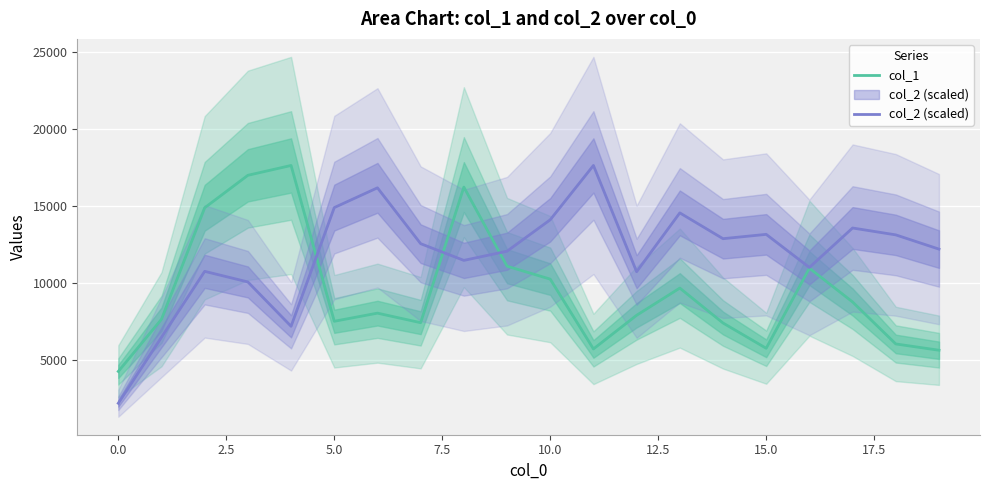

How many values in the col_2 (scaled) series exceed 12565?

10